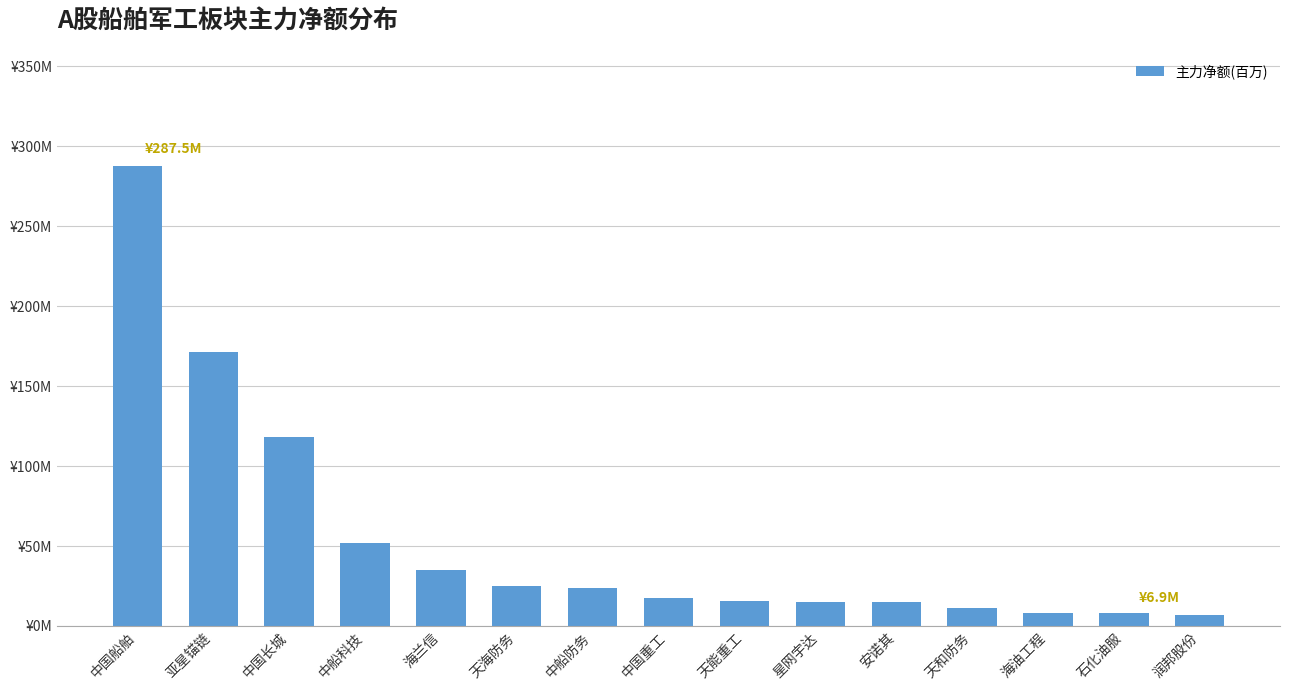

Are the bars horizontal?

No